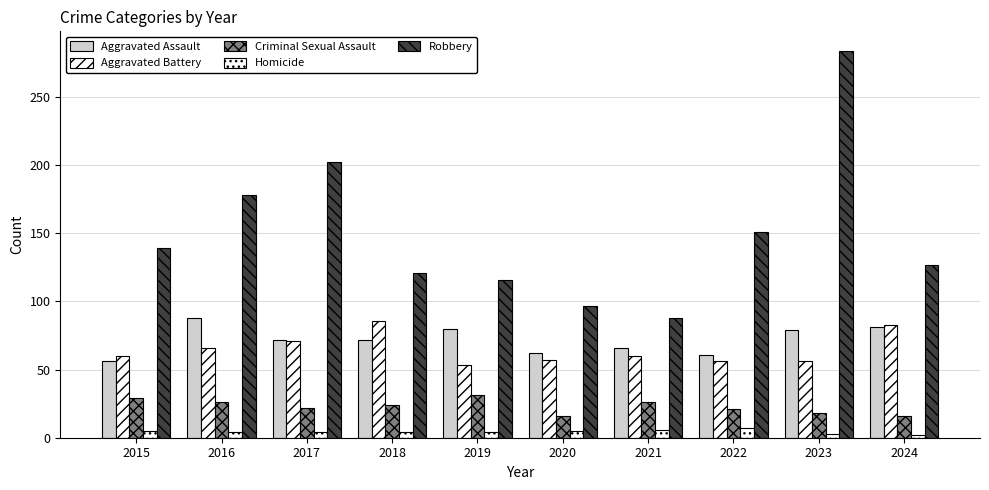

How many groups of bars are there?

10